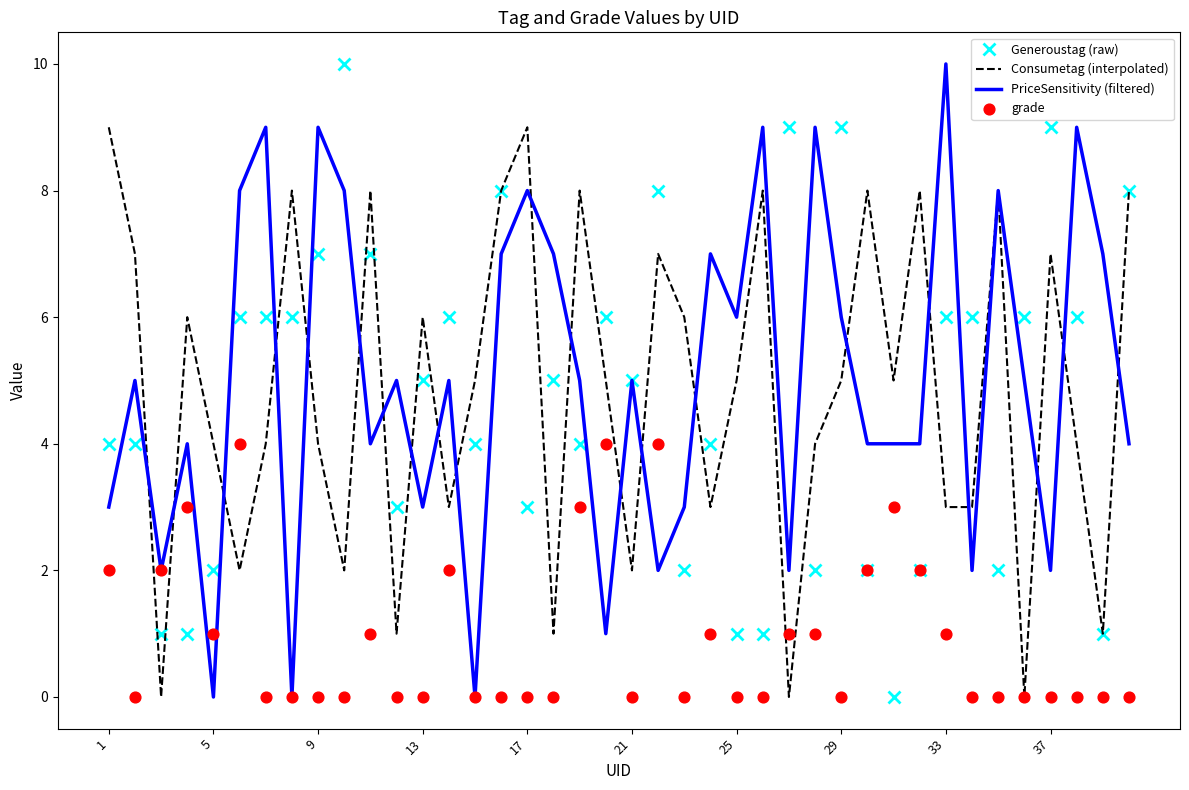

Which series contains the lowest Y value?

Generoustag (raw)